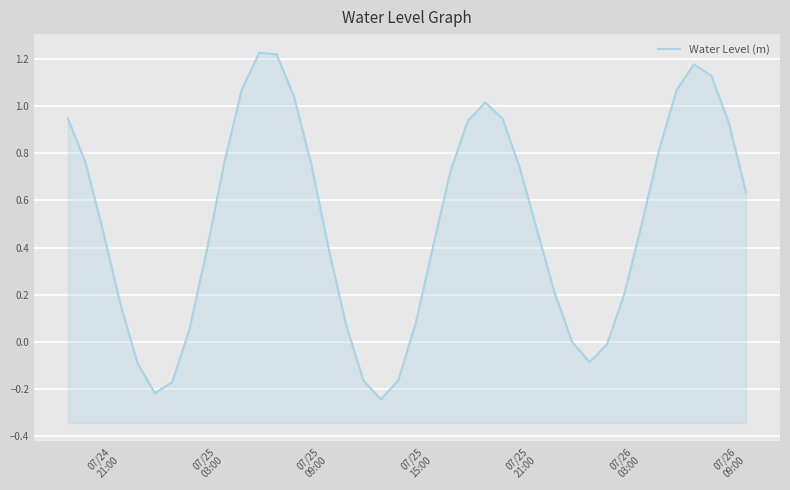

How many values are below zero?

9